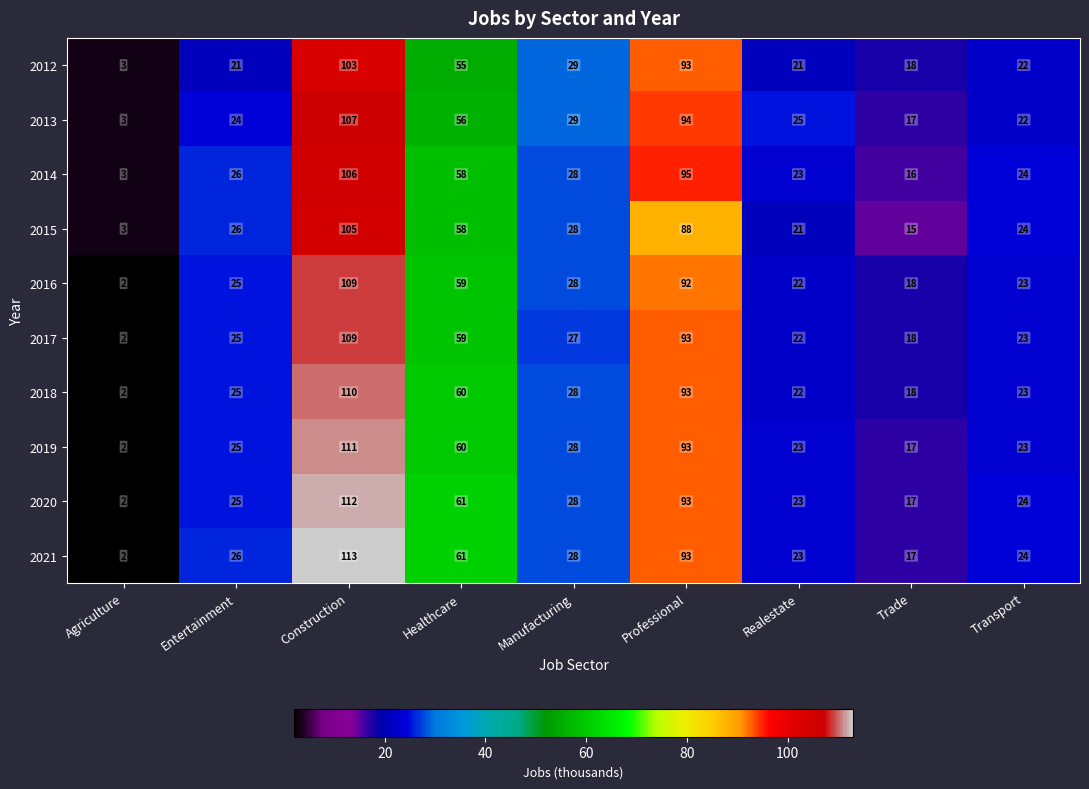

Is it true that 2019 equals 28 at Manufacturing?

True